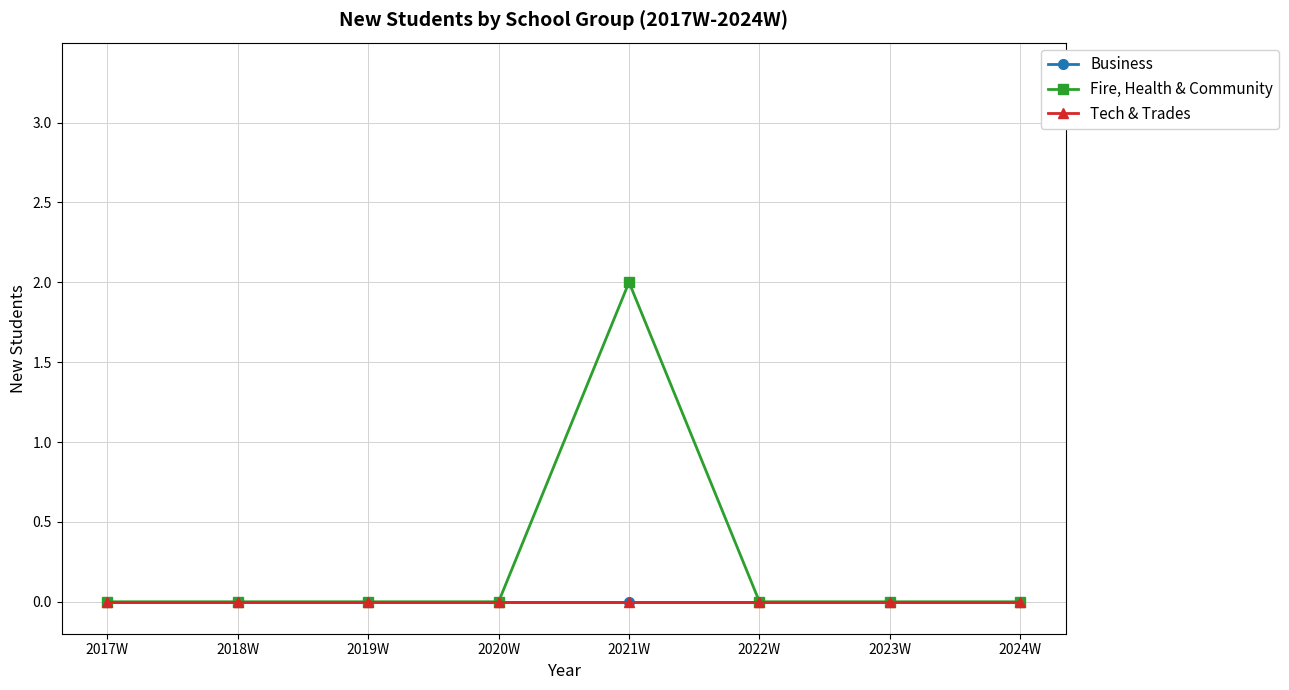

Does the chart have visible grid lines?

Yes